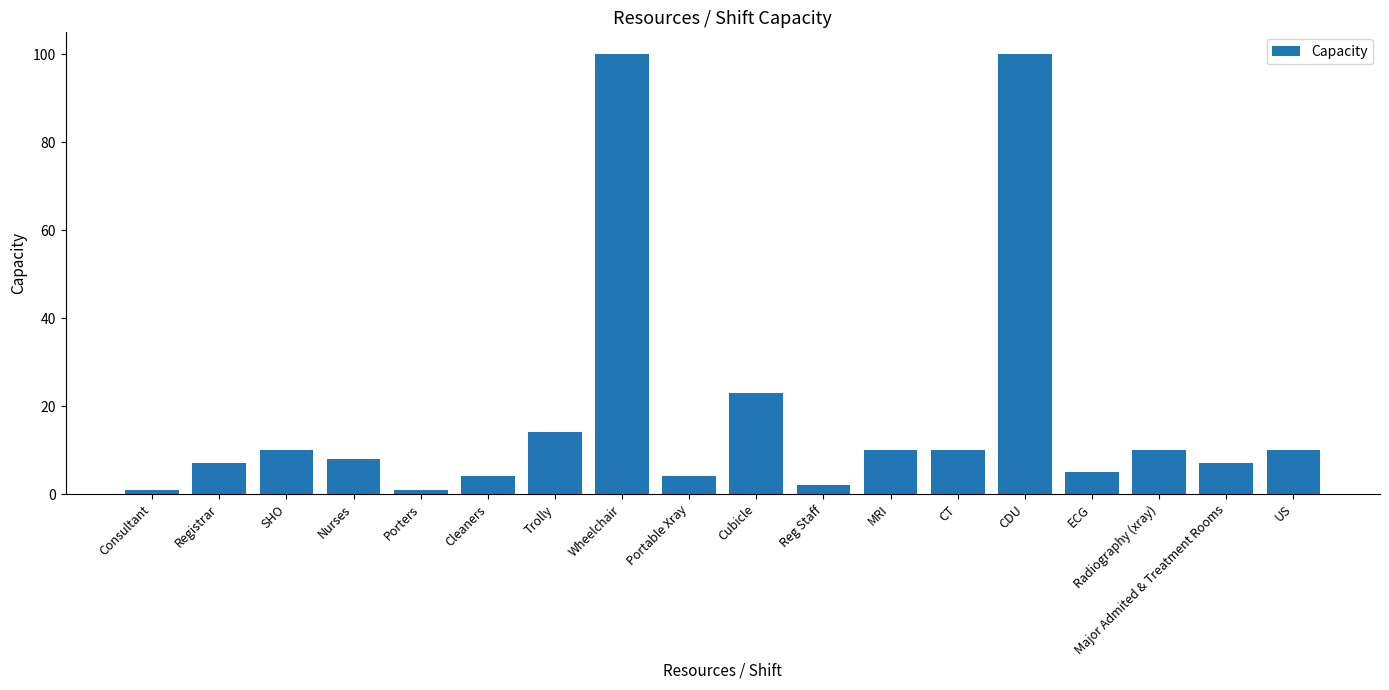

Reading left to right, what are all the values shown in this chart?

Consultant=1	Registrar=7	SHO=10	Nurses=8	Porters=1	Cleaners=4	Trolly=14	Wheelchair=100	Portable Xray=4	Cubicle=23	Reg Staff=2	MRI=10	CT=10	CDU=100	ECG=5	Radiography (xray)=10	Major Admited & Treatment Rooms=7	US=10